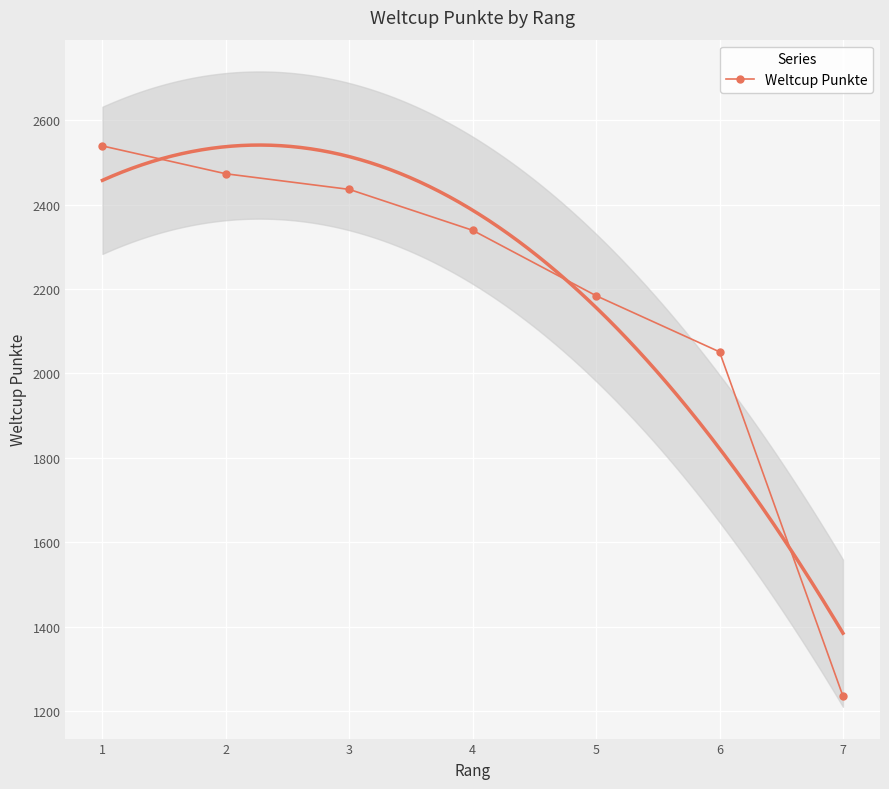

What is the difference between the values at 4 and 3?

97